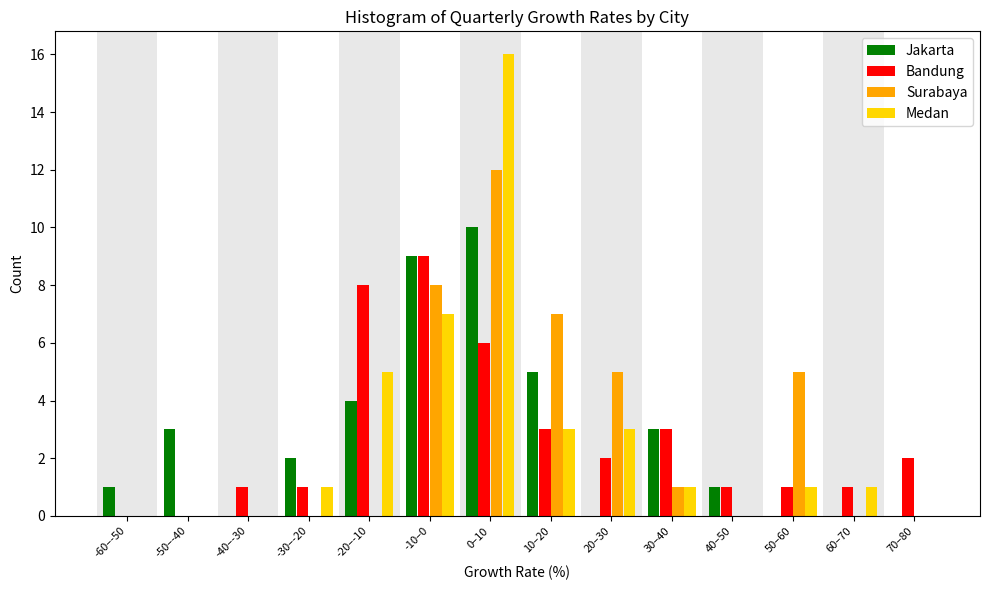

Is the value of Bandung at -50–-40 greater than the value of Medan at 60–70?

No